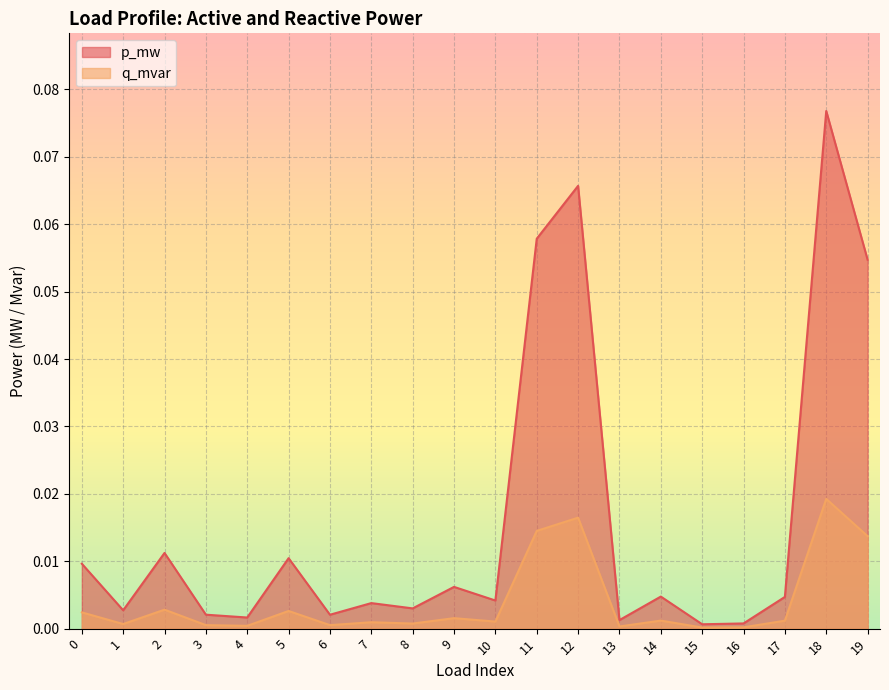

How many lines are shown in the chart?

2